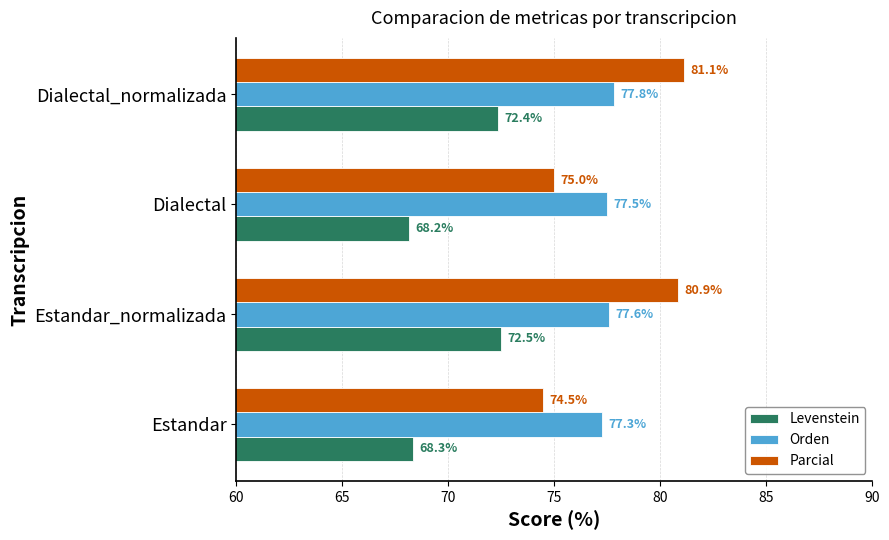

Which series has the largest range (max minus min)?

Parcial